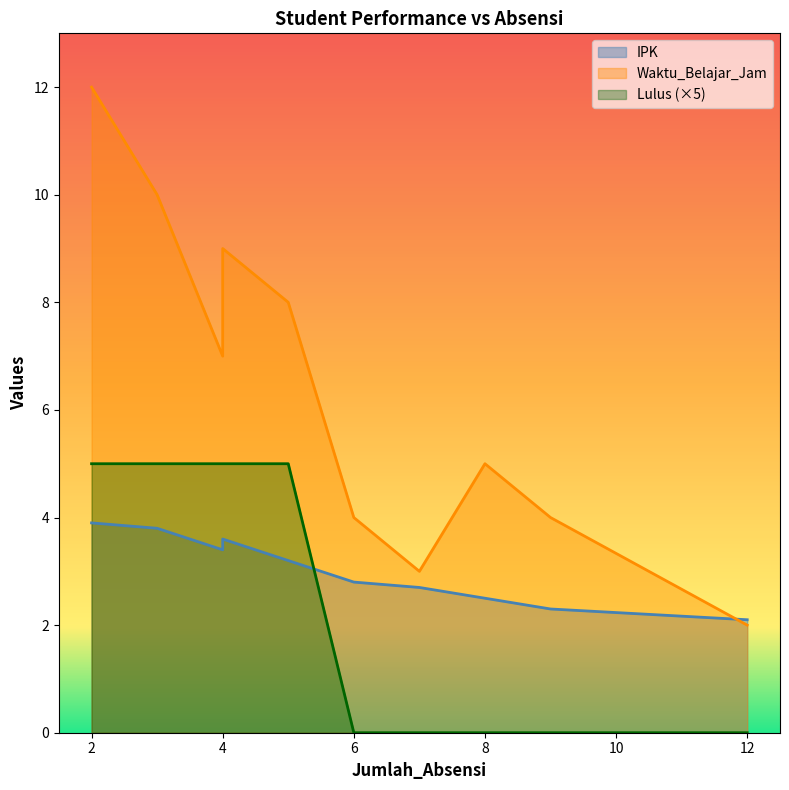

How many lines are shown in the chart?

3